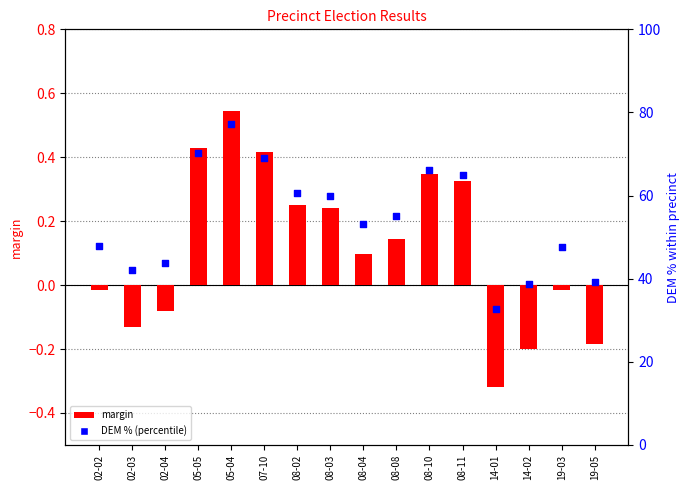

What are all the series names shown in the legend?

margin, DEM % (percentile)